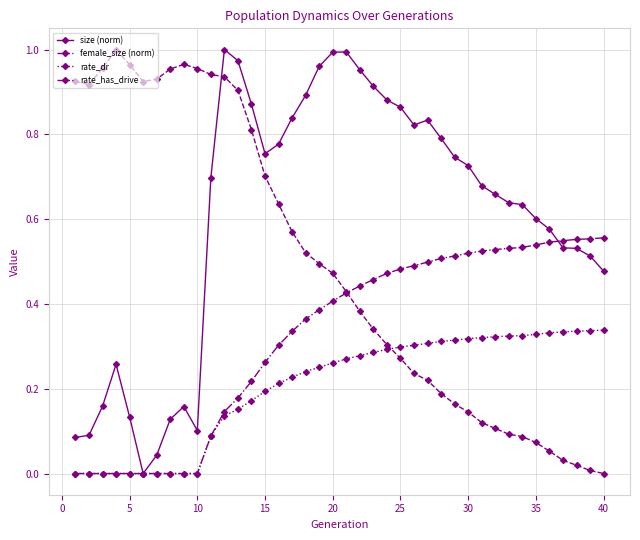

How many times do female_size (norm) and rate_dr cross each other?

1